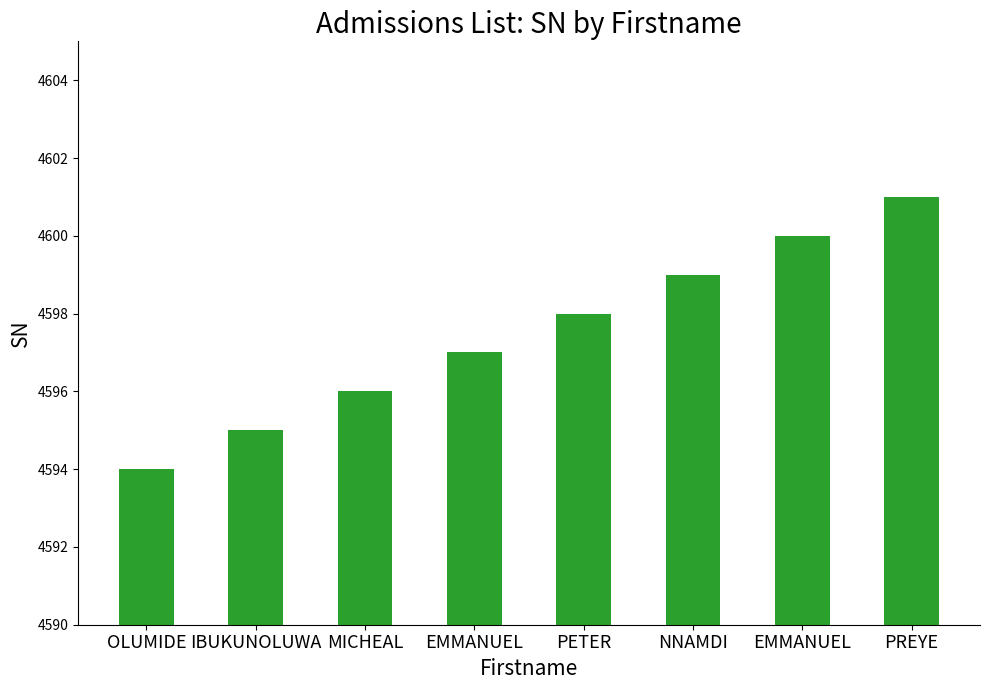

Are the bars horizontal?

No